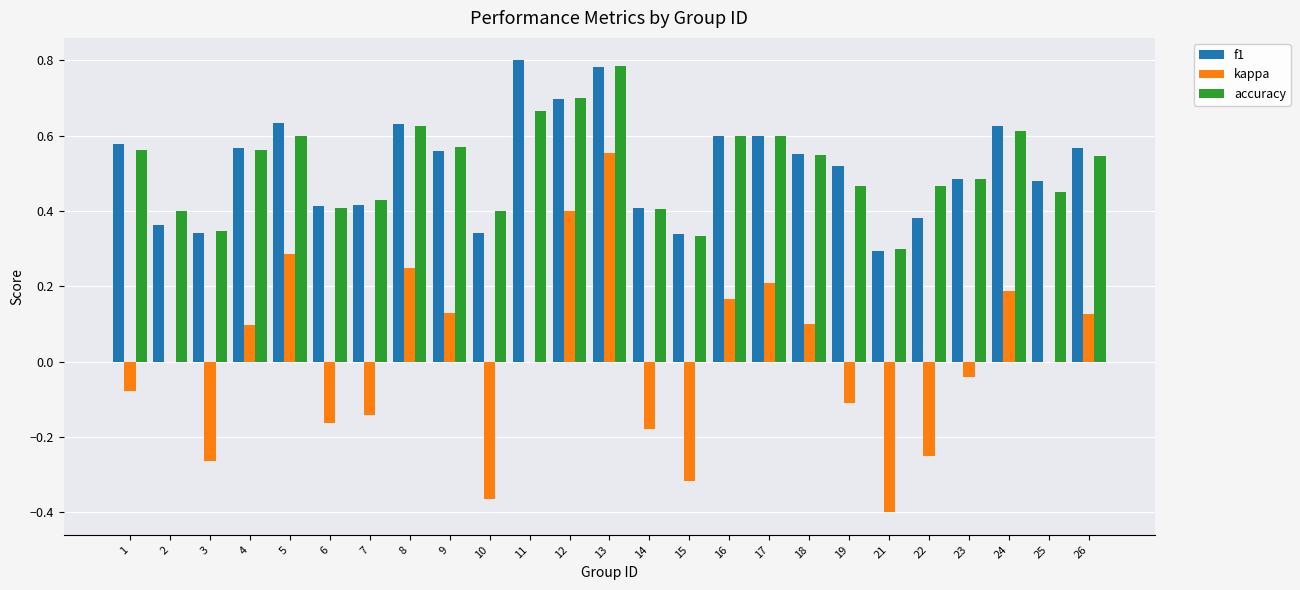

Between 15 and 19, which series saw the biggest shift?

kappa